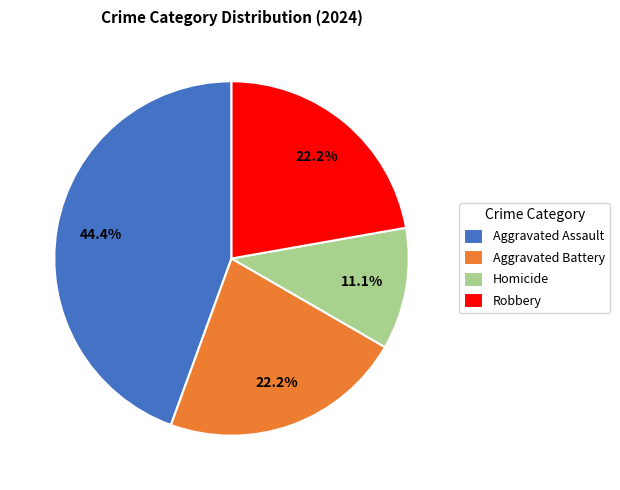

Is it true that Homicide is 11% of the pie?

True